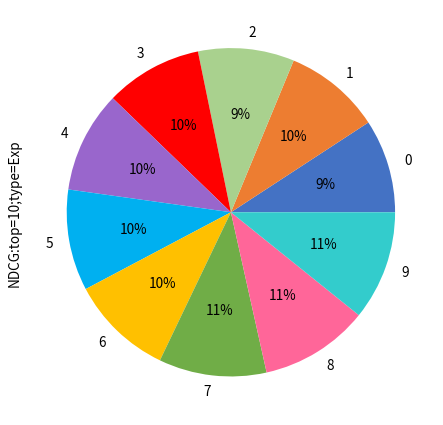

To the nearest percent, what is the difference between the largest and smallest slice percentages?

2%